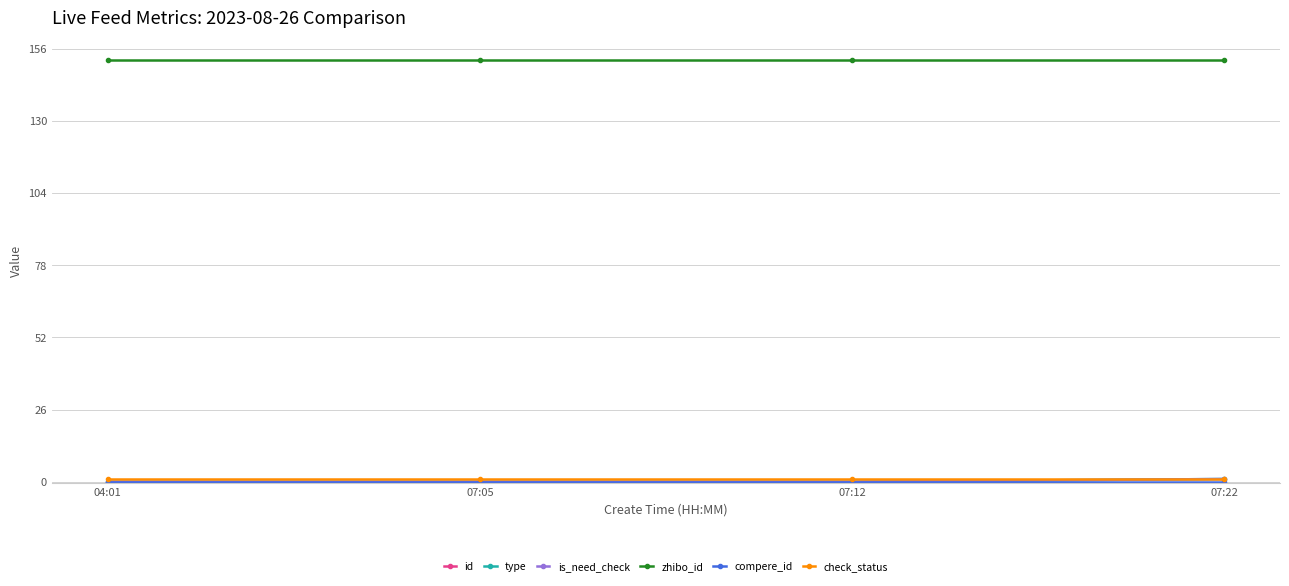

What is the difference between the highest and lowest values at 07:05?

3221118